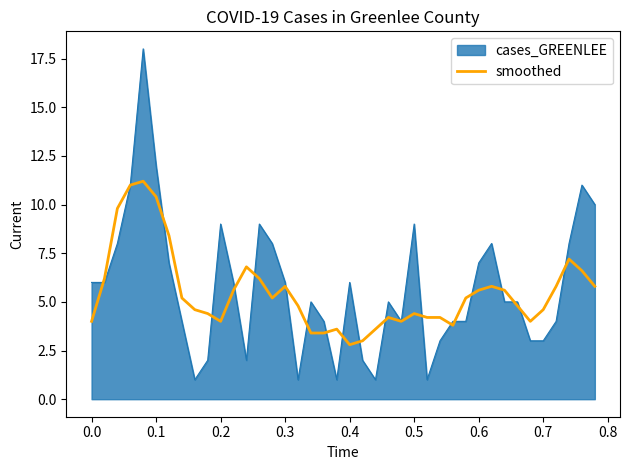

Which series has the widest spread of values?

cases_GREENLEE